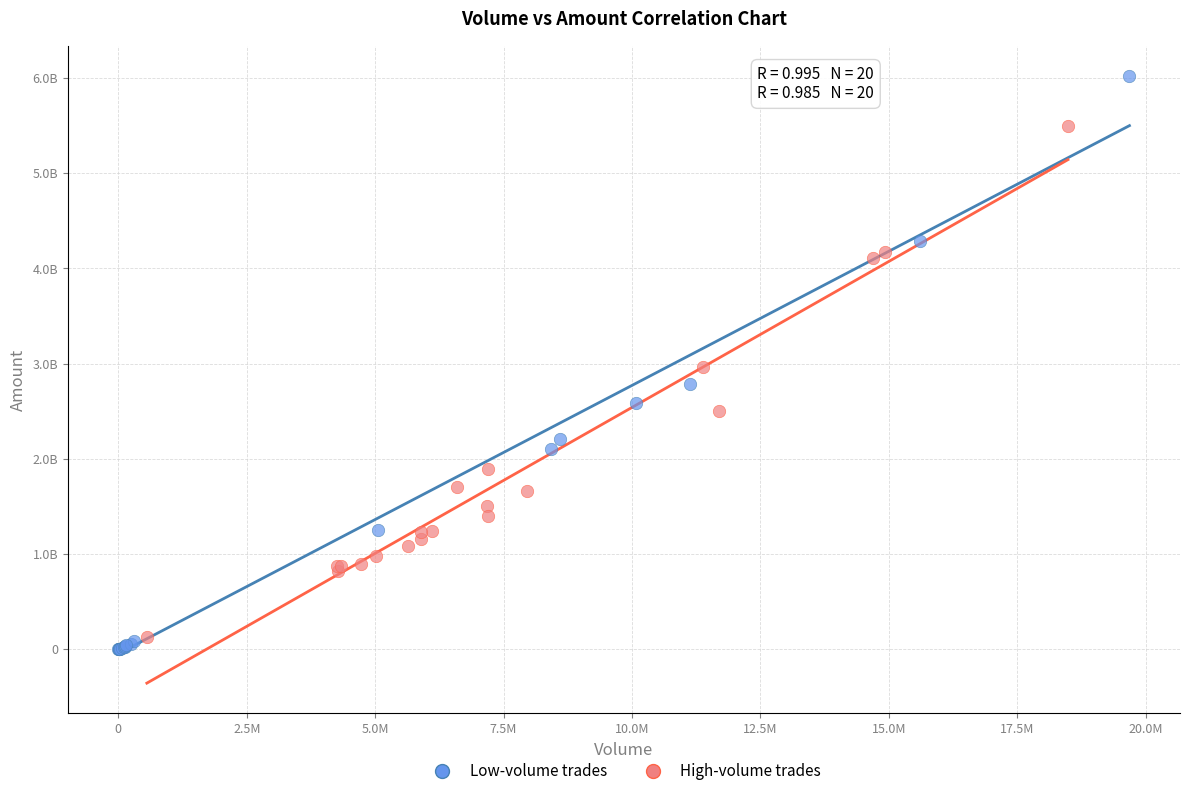

What are all the series names shown in the legend?

Low-volume trades, High-volume trades